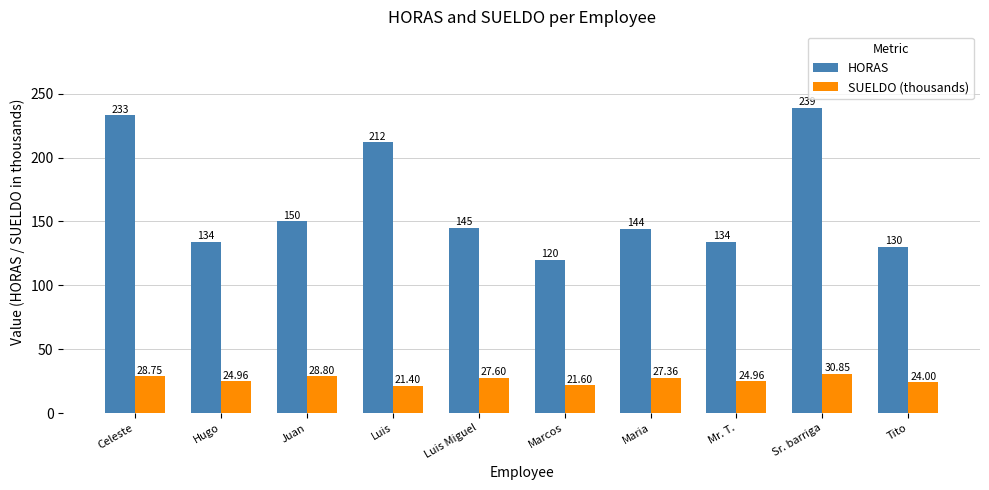

What is the sum of all SUELDO (thousands) values?

260.3